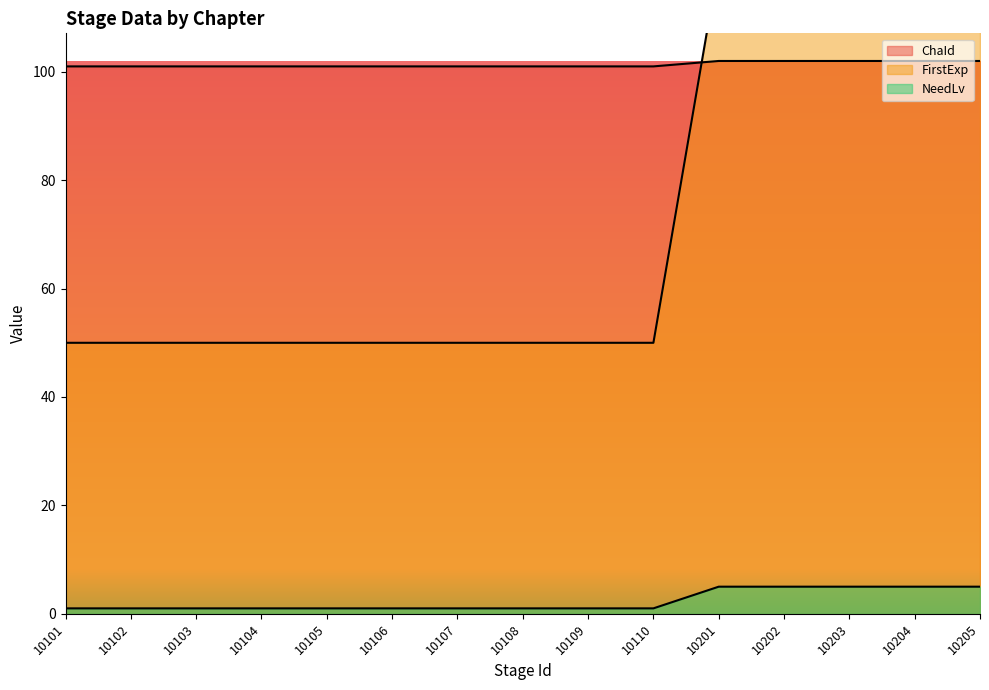

At which category is the sum across all series the highest?

10201